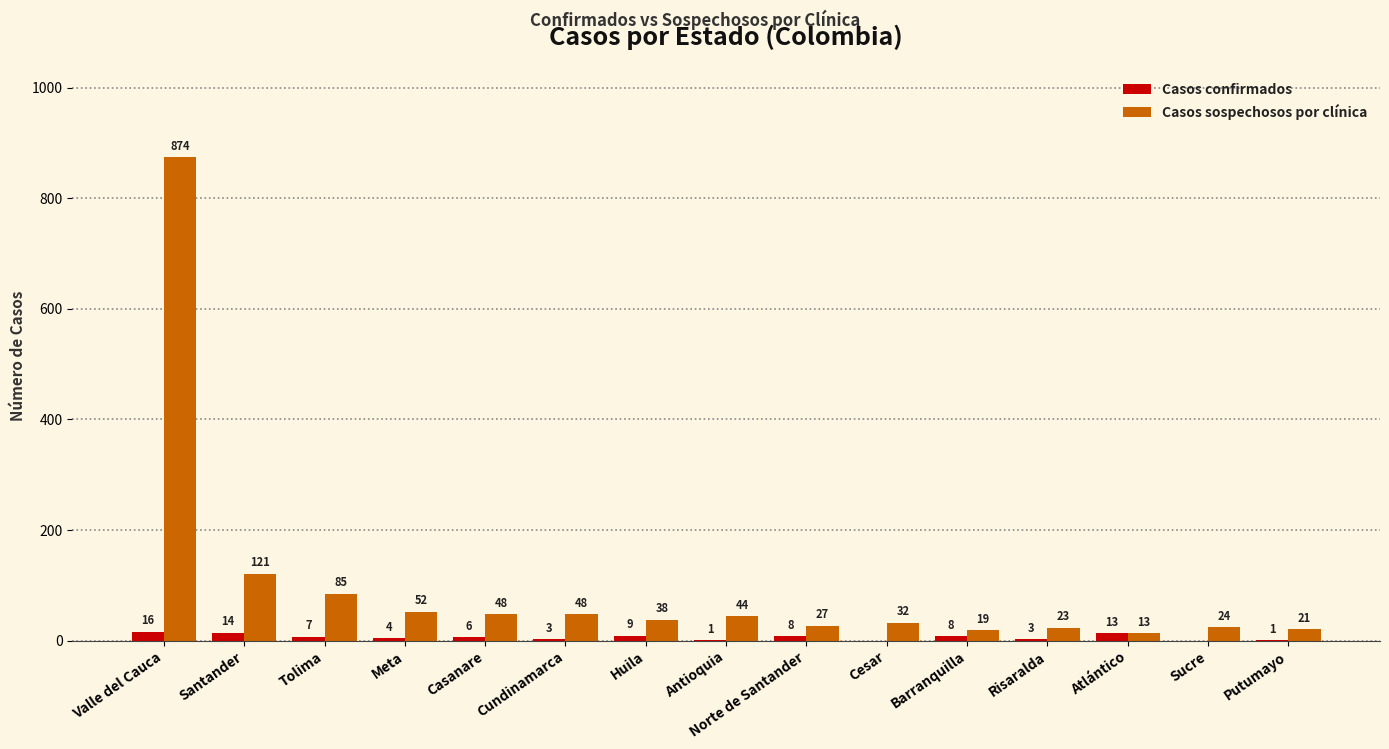

What is the average value of the Casos confirmados series?

6